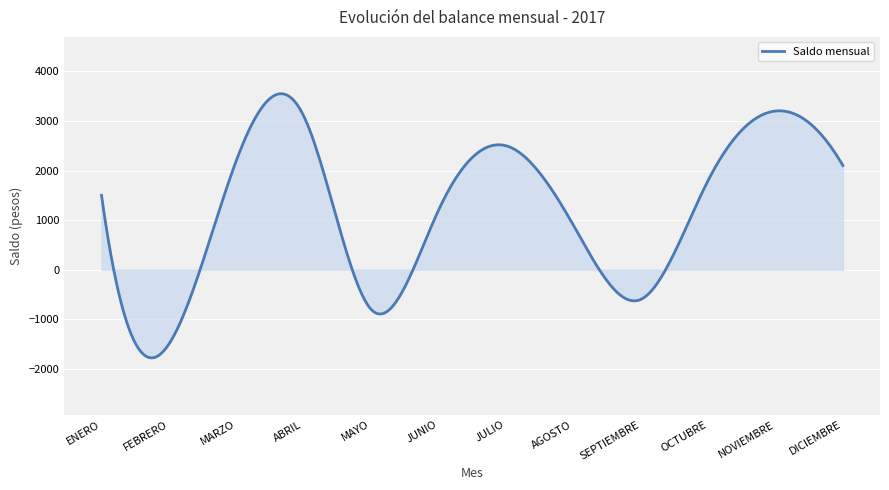

What is the change in value from MAYO to AGOSTO?

+1700